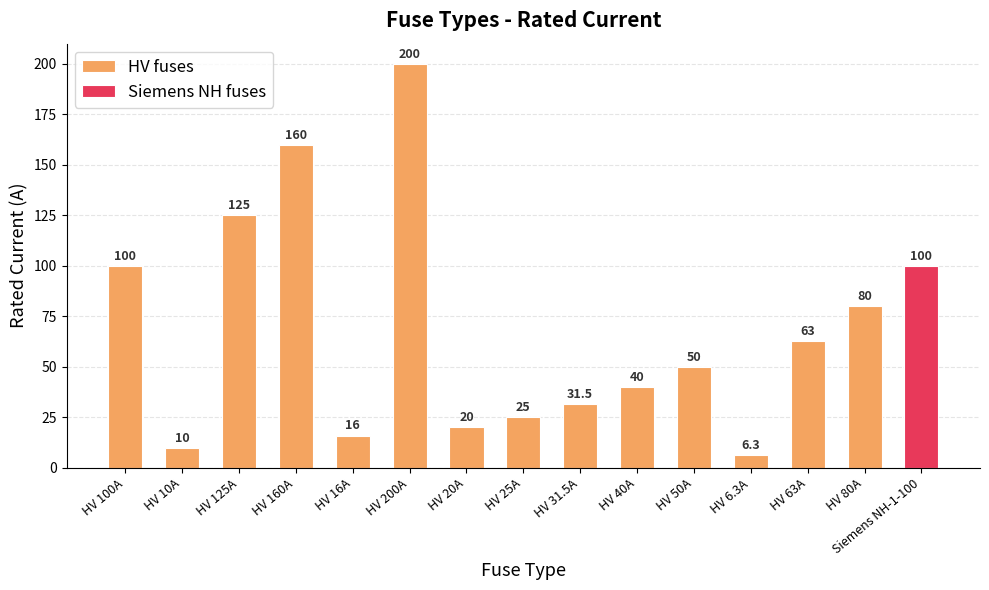

What is the sum of all values?

926.8